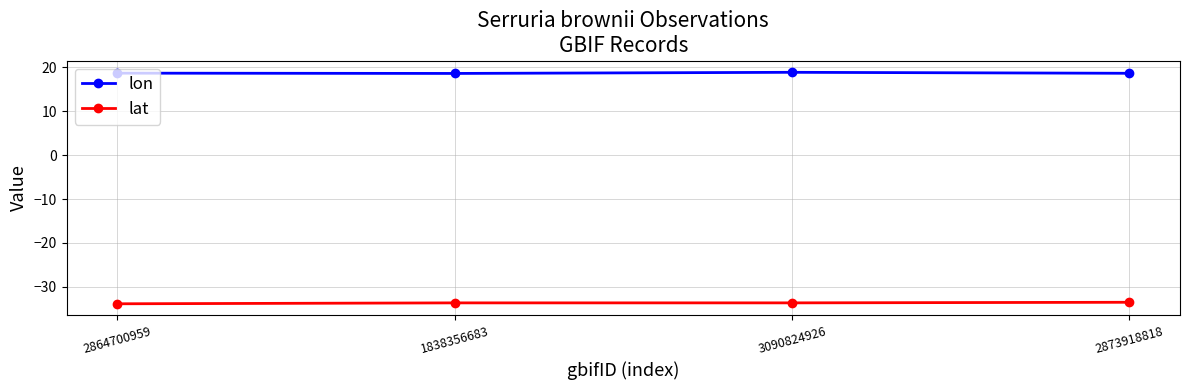

What is the approximate value of lat at 2873918818?

-33.5